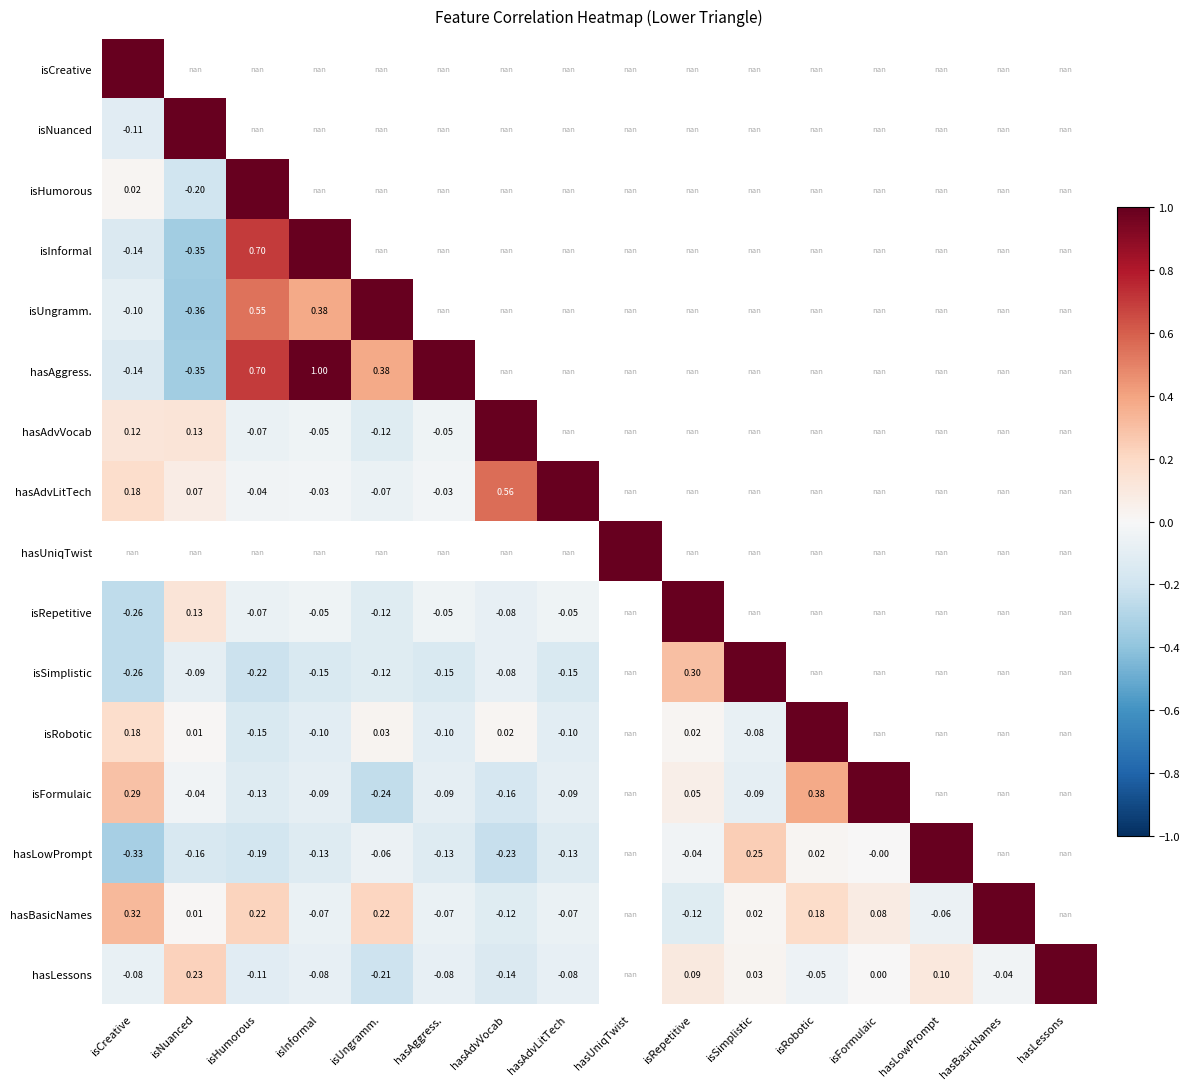

What is the maximum value for isRobotic?

1.0